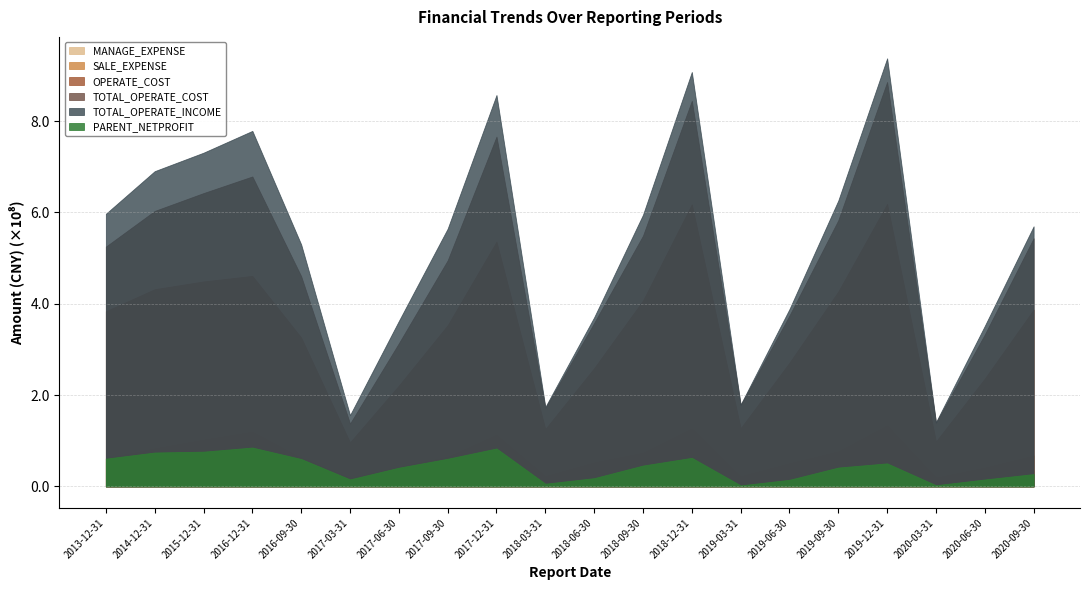

True or false: TOTAL_OPERATE_INCOME has a value of 140822772.4 at 2020-03-31.

True